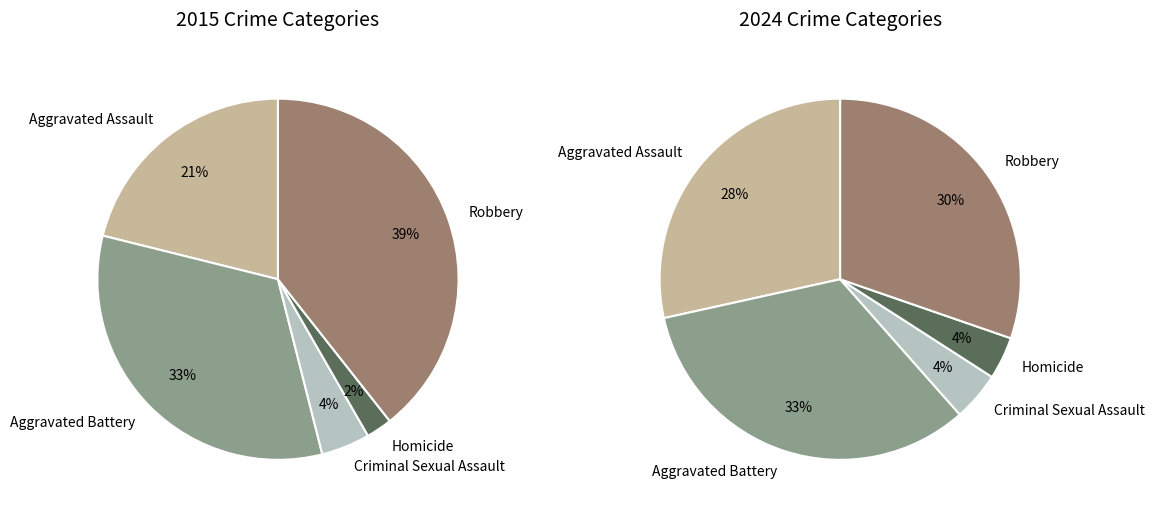

What percentage is NOT represented by Robbery?

60.6%